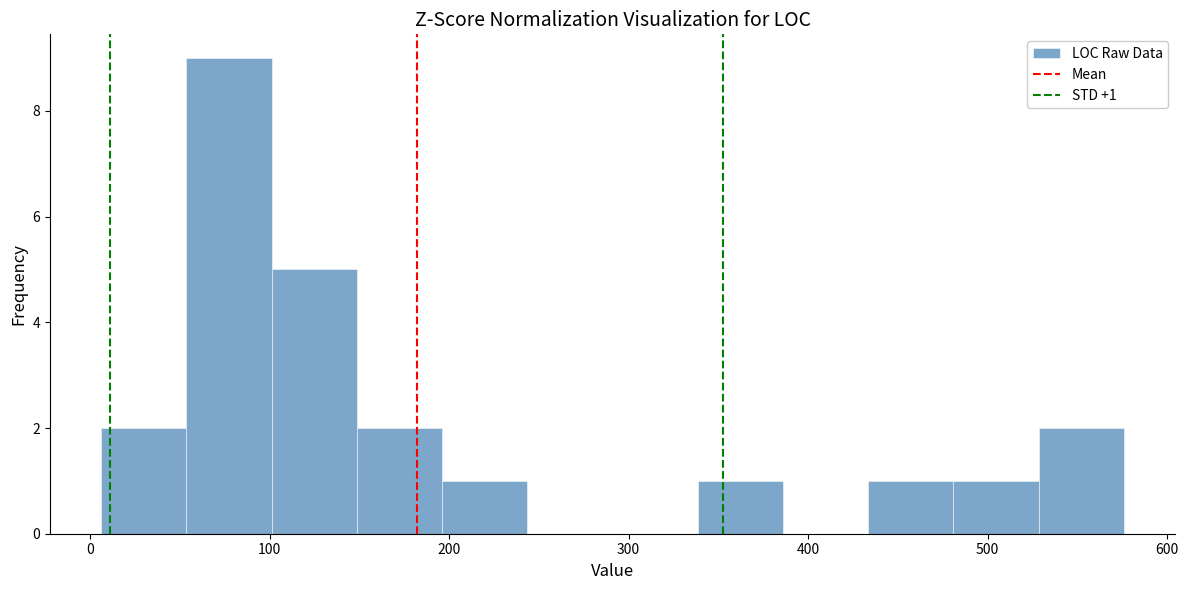

Over which range of the x-axis is the bar tallest?

50 to 100